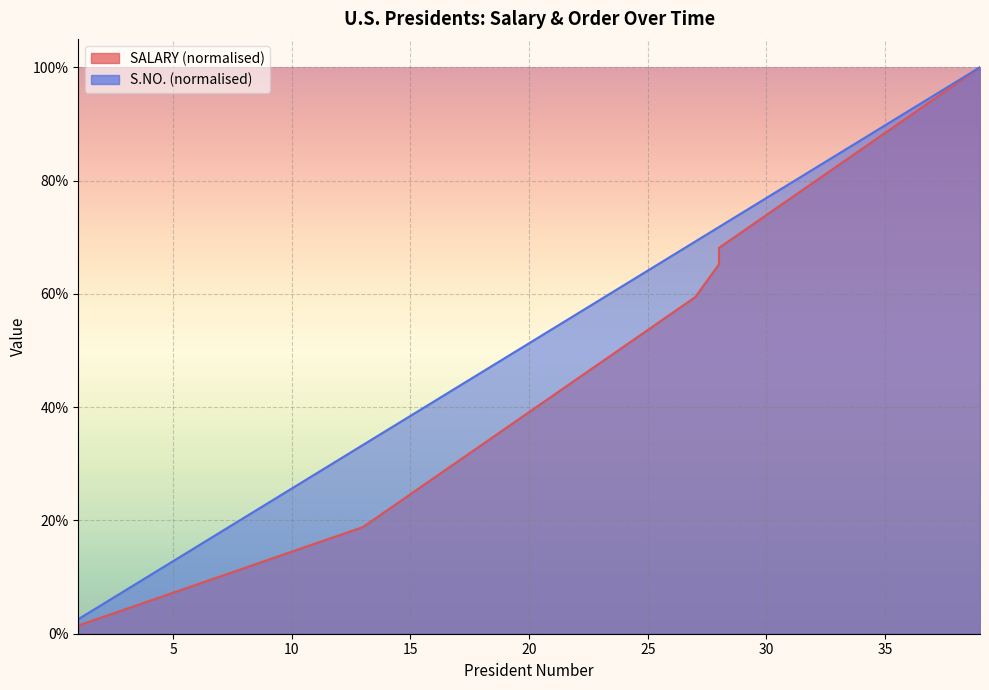

Rank the series by their average value, from highest to lowest.

S.NO., SALARY